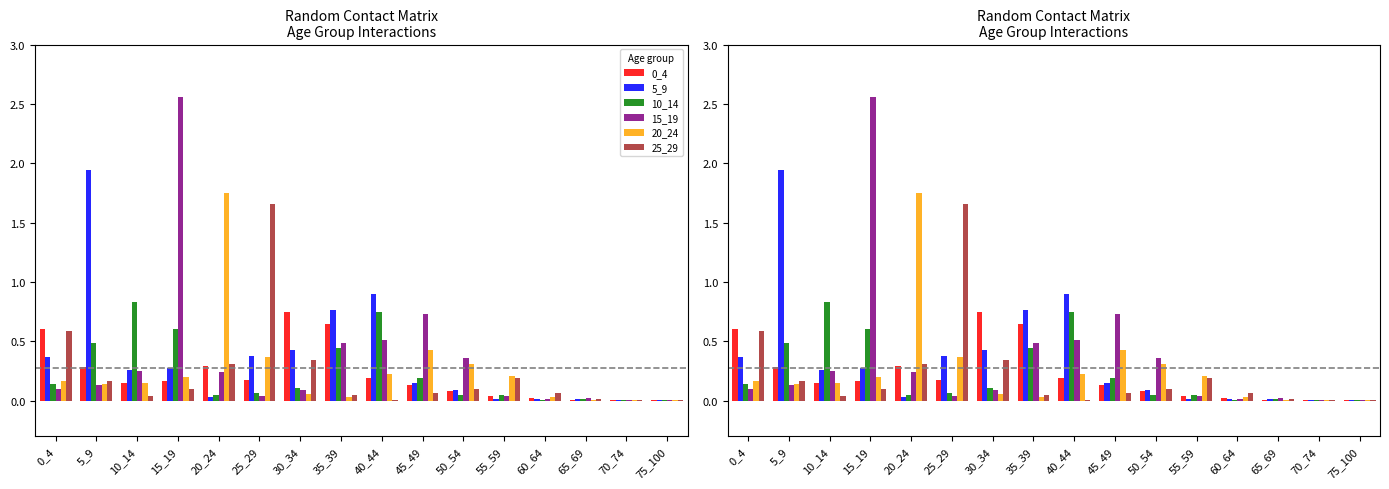

What is the sum of all 5_9 values?

5.6